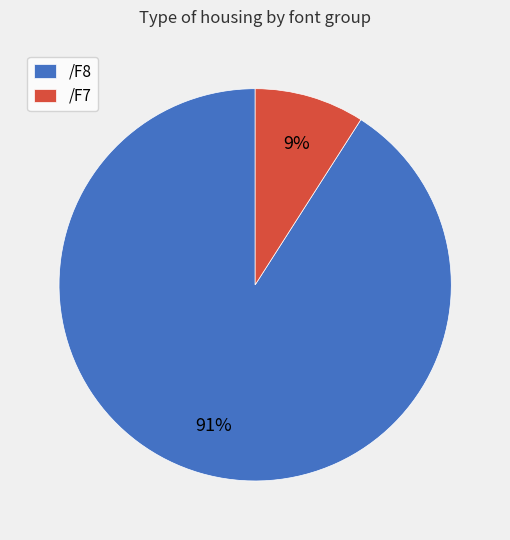

How many segments does this pie chart have?

2